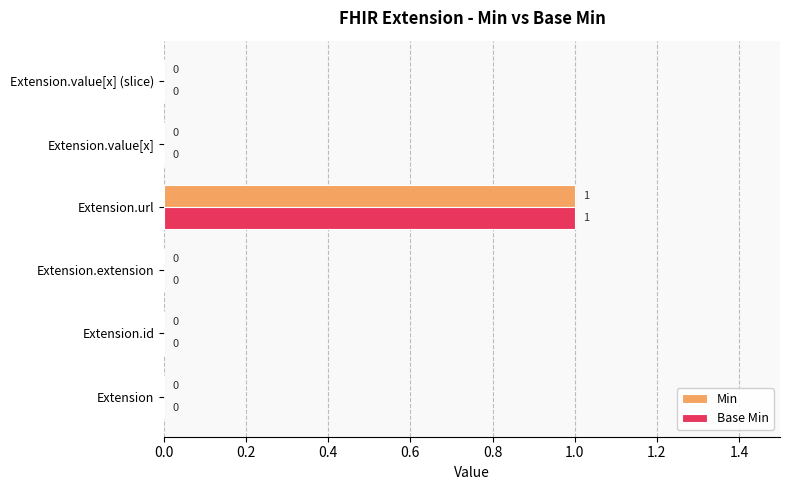

What are all the series names shown in the legend?

Min, Base Min